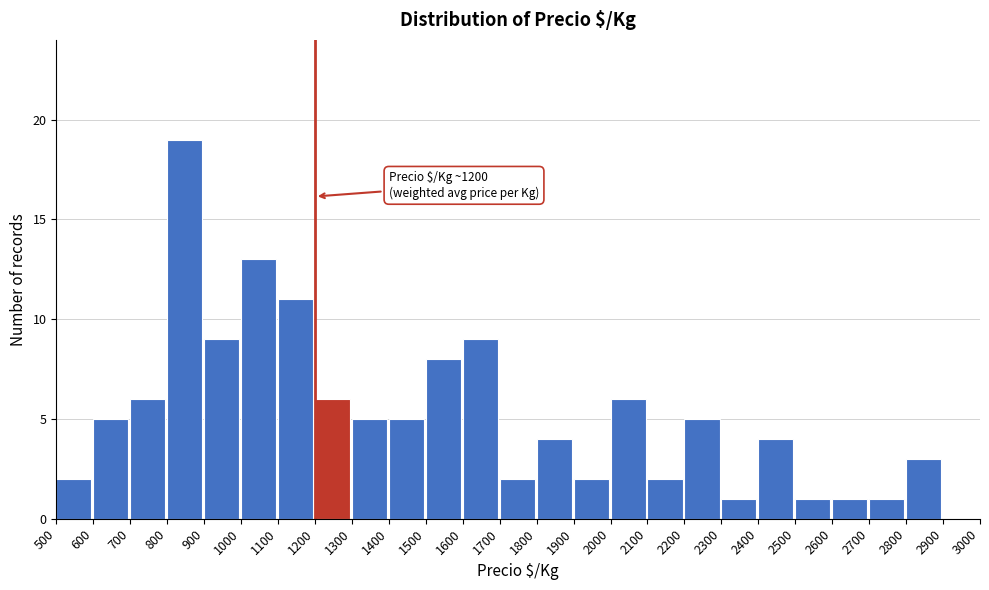

Which range on the x-axis has the tallest bar?

800 to 900